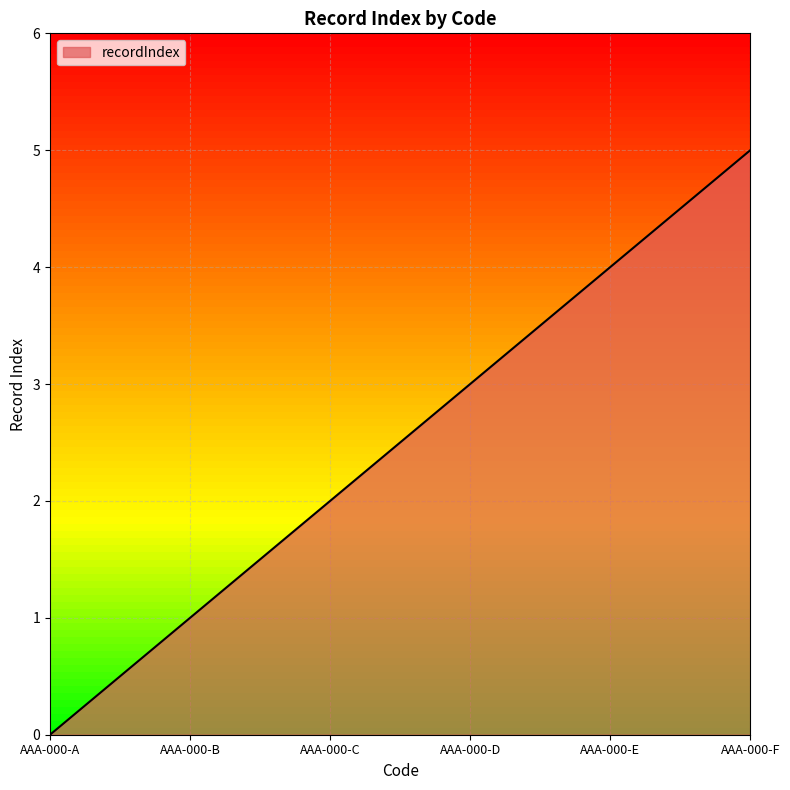

What is the ratio of the value at AAA-000-B to the value at AAA-000-C?

0.5